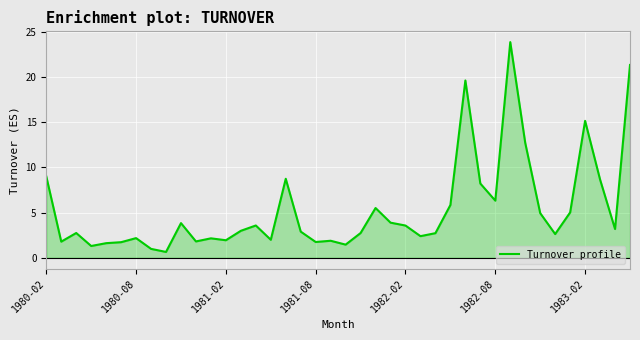

At which category does the chart reach its minimum across all series?

8